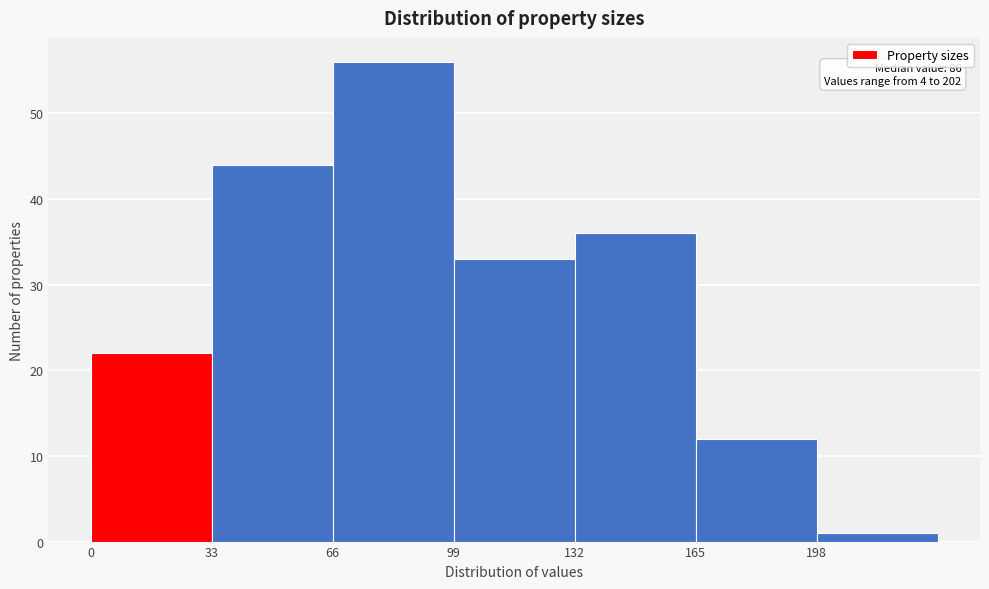

Which range on the x-axis has the tallest bar?

66 to 99